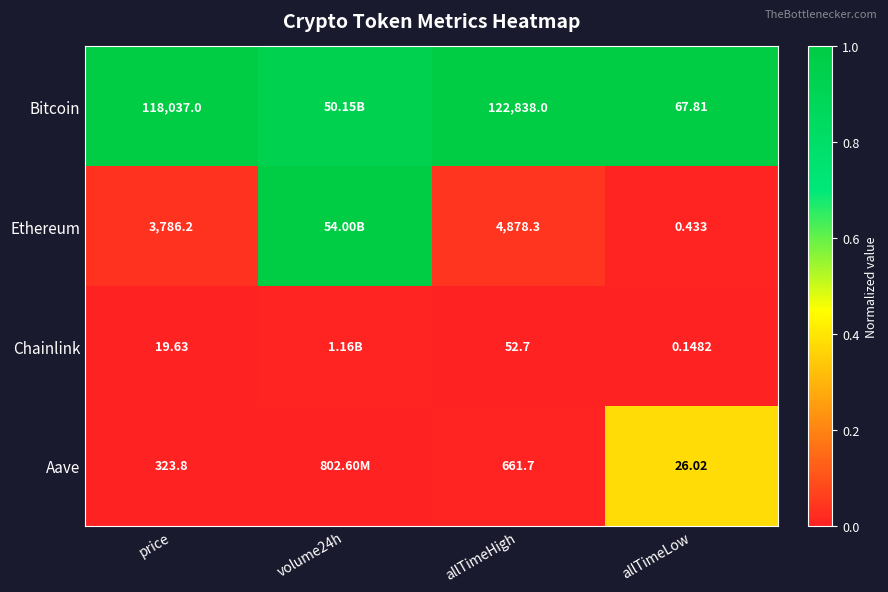

What is the total value across all series at allTimeLow?

94.4